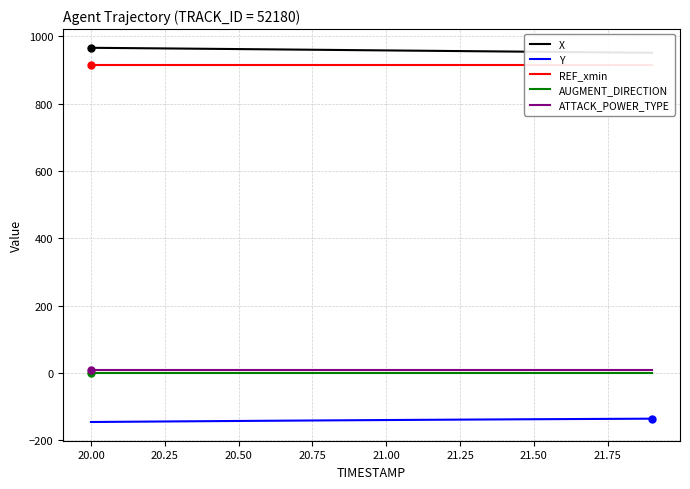

True or false: ATTACK_POWER_TYPE and Y cross at least once.

False